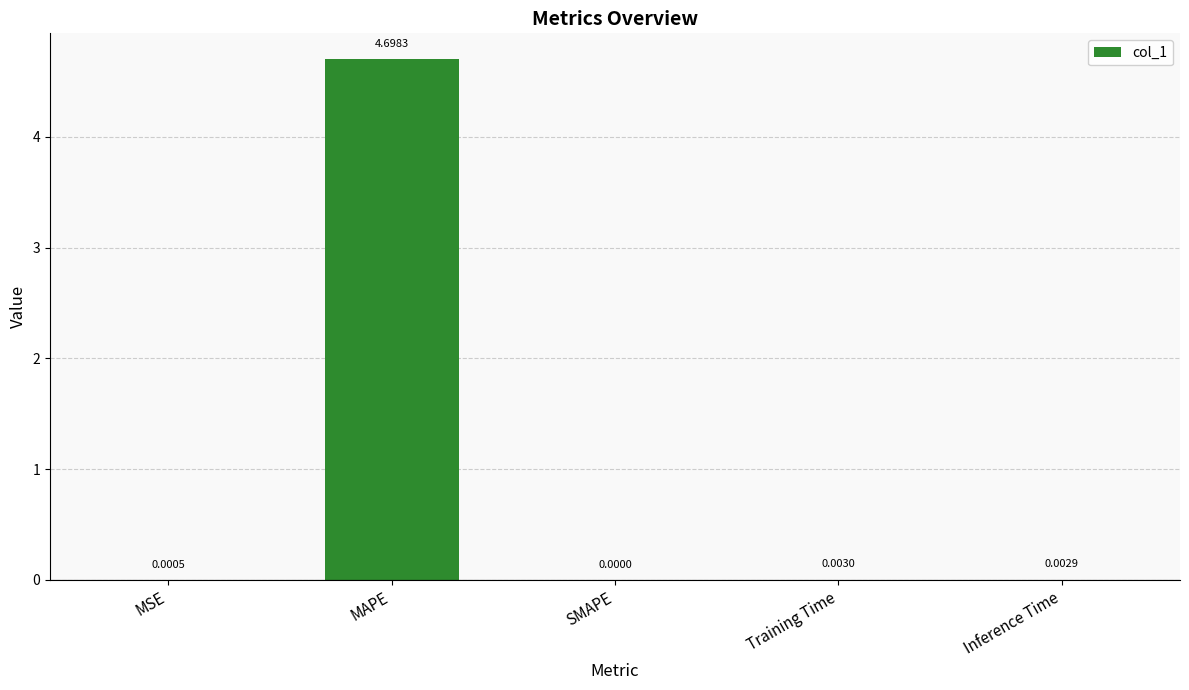

Count the number of values greater than 0.

4